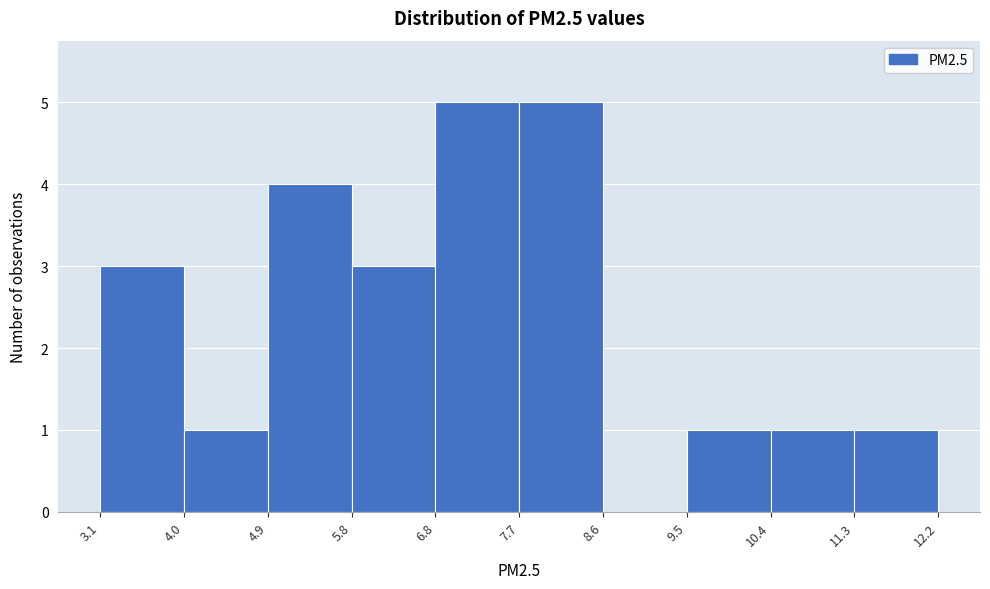

Reading left to right, list every bar in this chart as the range it spans on the x-axis followed by its height. The values are not printed on the chart, so give them approximately, as read against the axis.

3.1 to 4.0: 3
4.0 to 4.9: 1
4.9 to 5.8: 4
5.8 to 6.8: 3
6.8 to 7.7: 5
7.7 to 8.6: 5
8.6 to 9.5: 0
9.5 to 10.4: 1
10.4 to 11.3: 1
11.3 to 12.2: 1